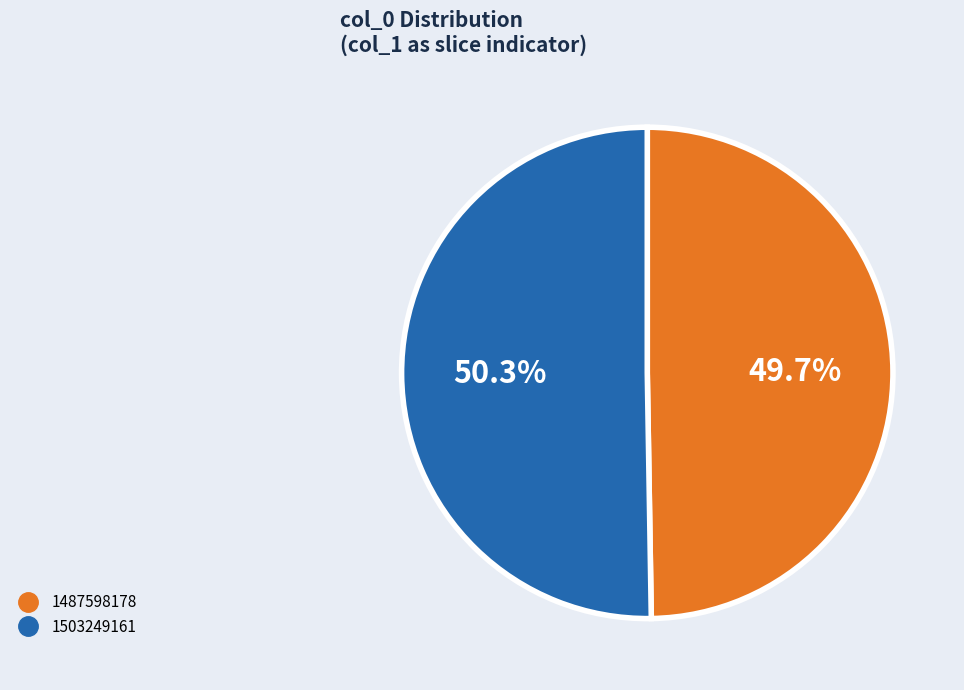

Which has a higher value, 1487598178 or 1503249161?

1503249161